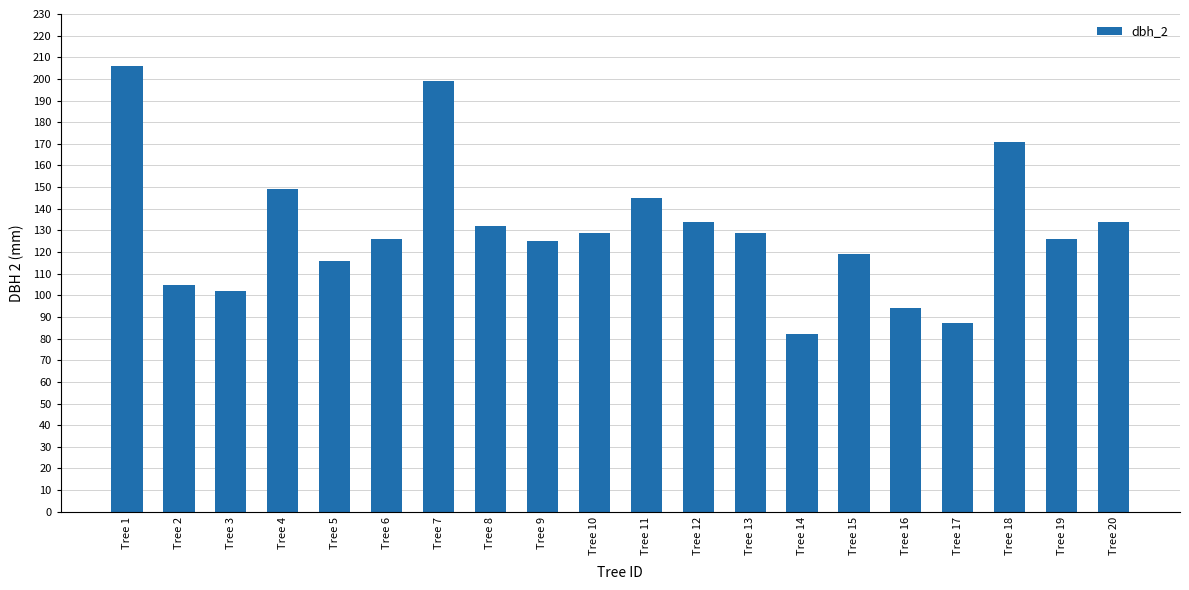

The chart shows a value of 39 at Tree 11. True or false?

False